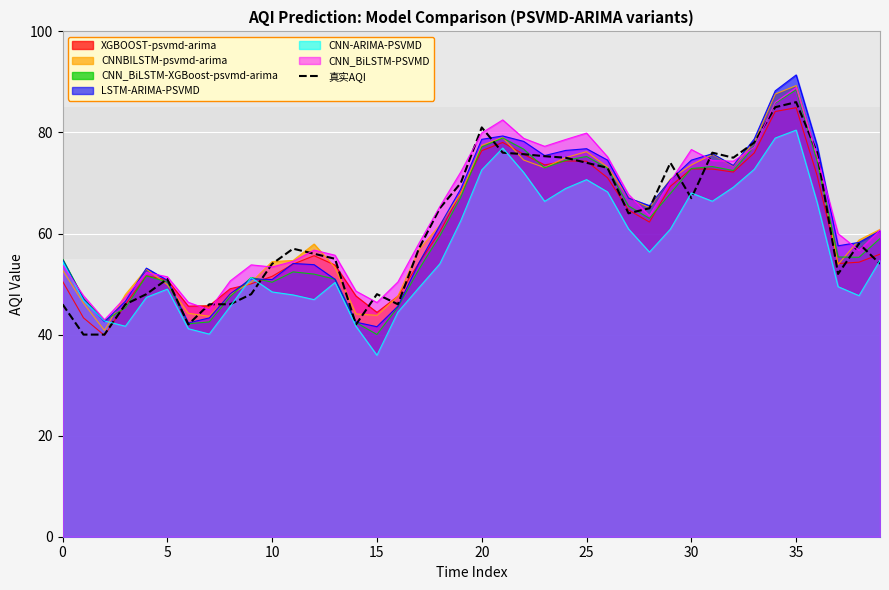

The CNN_BiLSTM-PSVMD series shows 51.4 at 5. True or false?

True